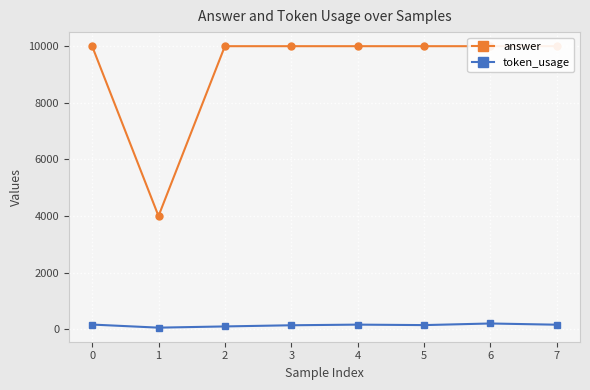

Which series has the largest total across all categories?

answer